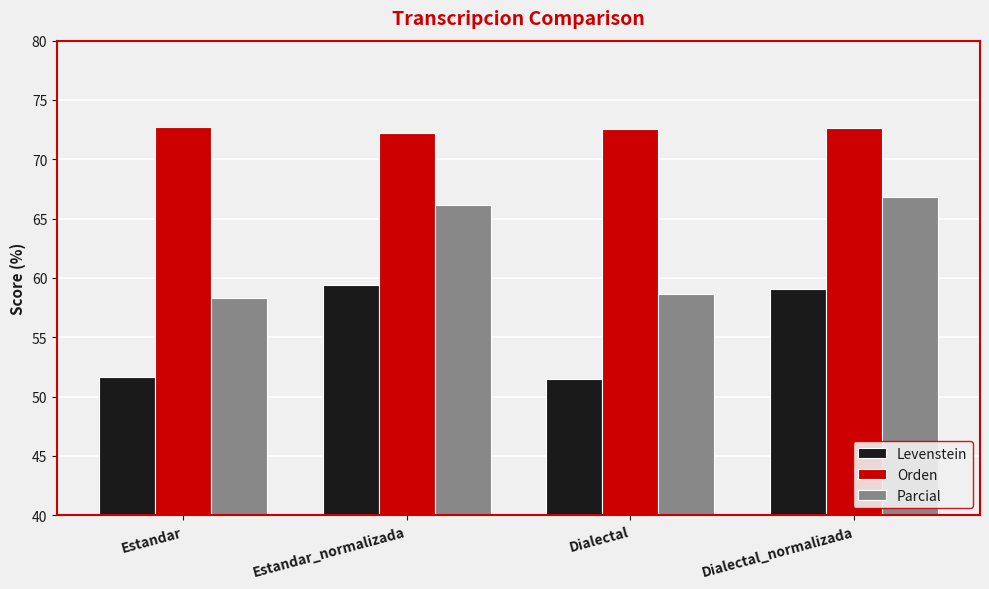

What is the minimum value for Orden?

72.2